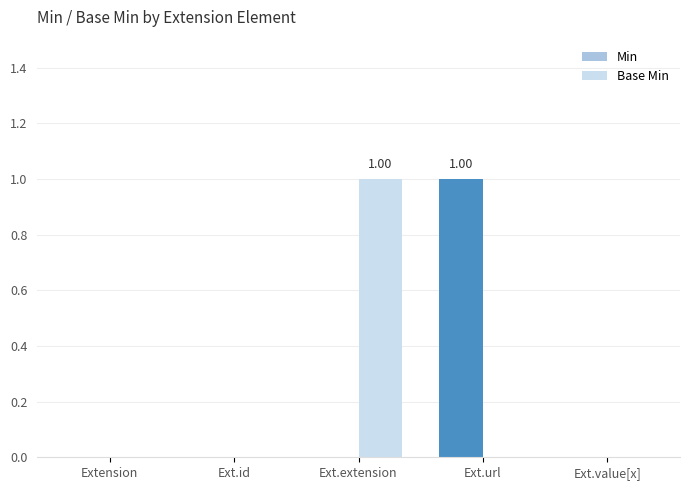

How many distinct data groups are displayed?

2